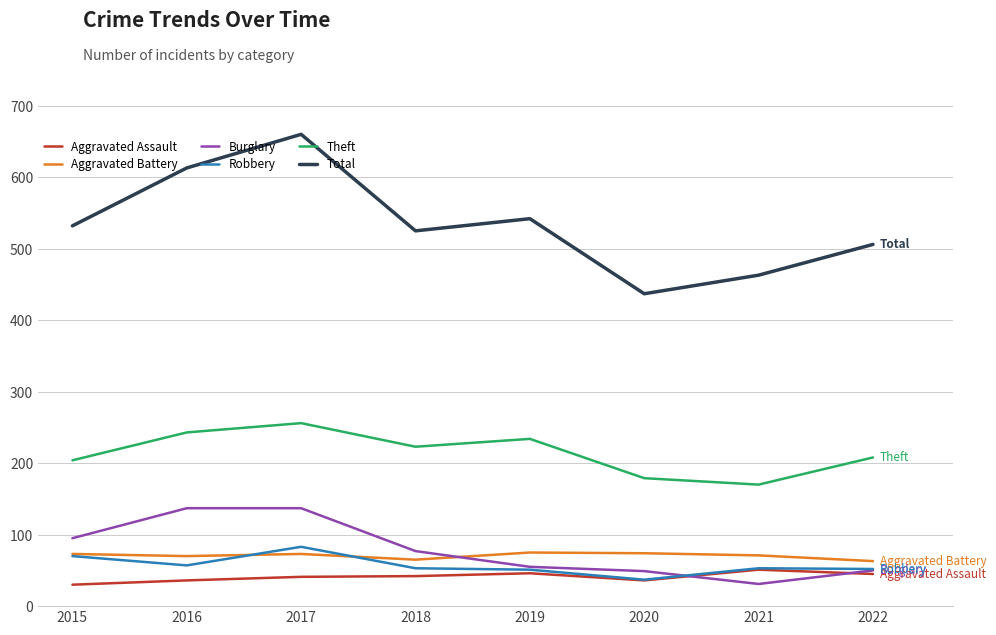

True or false: Burglary and Total cross at least once.

False